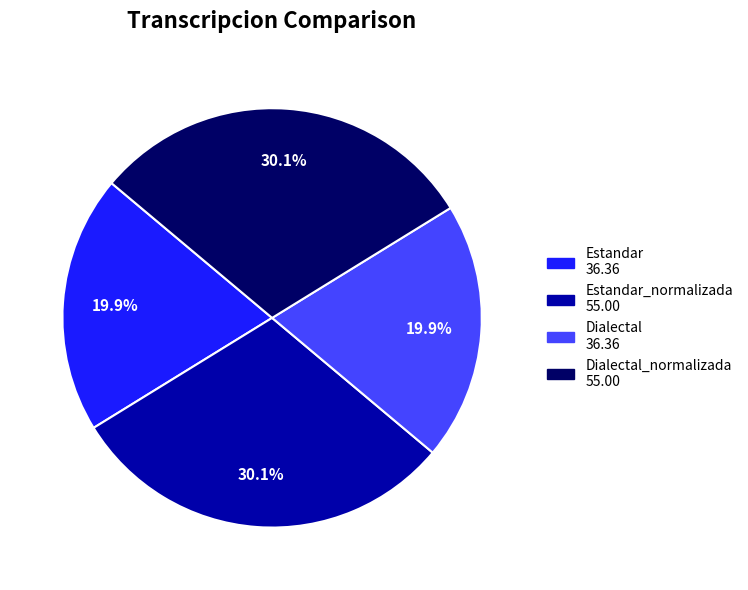

Is there any slice that represents more than half of the pie?

No